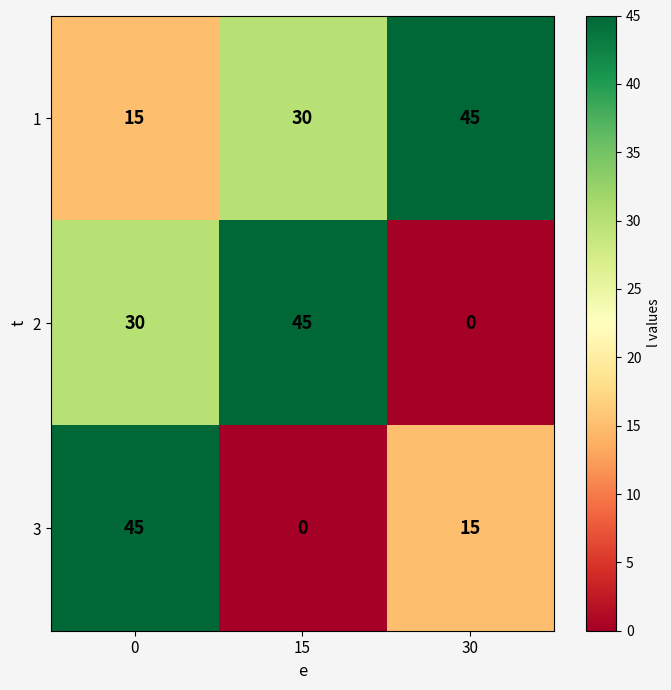

Rank the series by their average value, from highest to lowest.

1, 2, 3